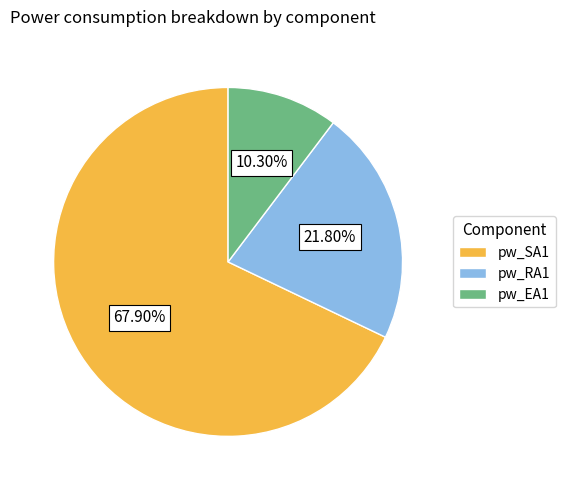

Does pw_EA1 represent more than half of the total?

No